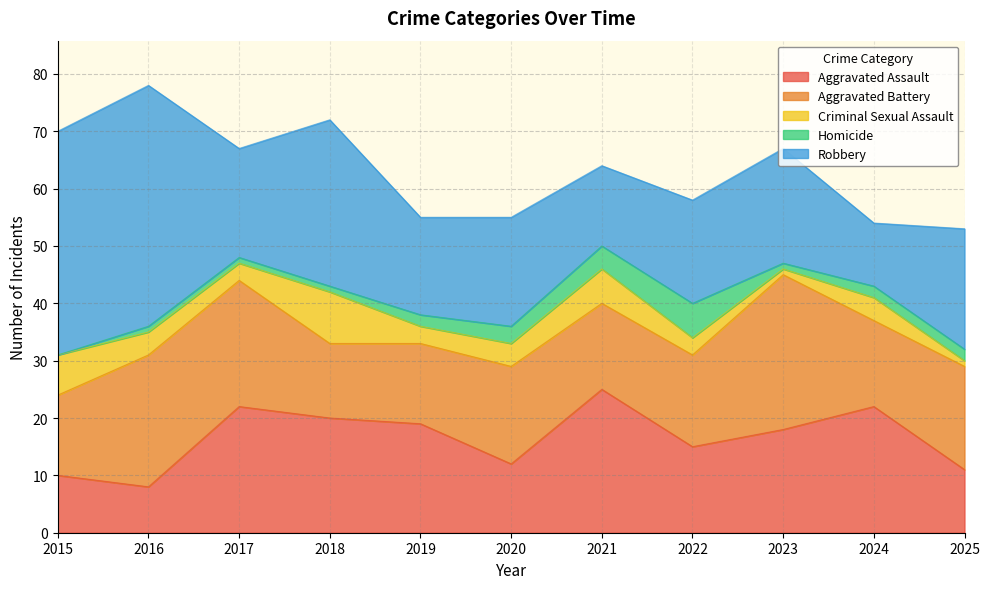

What is the total value across all series at 2022?

58